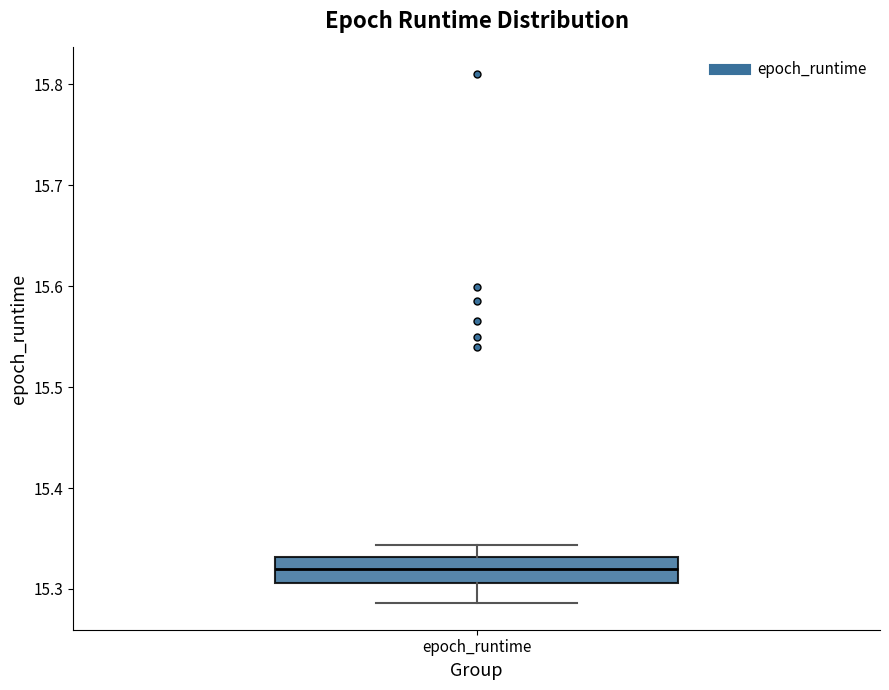

Transcribe this box plot: give where the median line is, the range the box spans, and where the two whiskers end, as read against the y-axis. The values are not printed on the chart, so give them approximately, as read against the axis.

median 15.32, box 15.31 to 15.33, whiskers 15.29 to 15.34